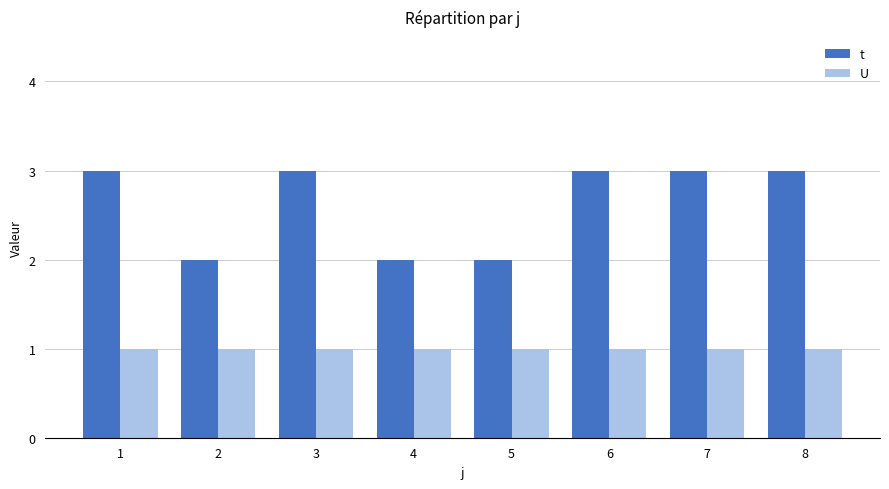

Reading left to right, list all the values displayed in this chart.

t: 1=3	2=2	3=3	4=2	5=2	6=3	7=3	8=3
U: 1=1	2=1	3=1	4=1	5=1	6=1	7=1	8=1